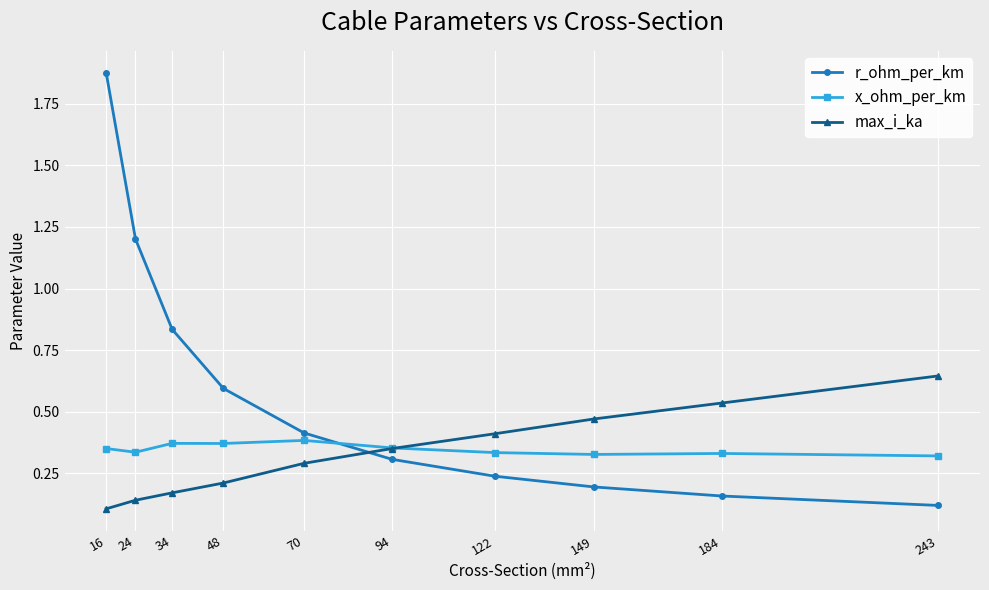

Count the x_ohm_per_km values in the range 0 to 1.

10